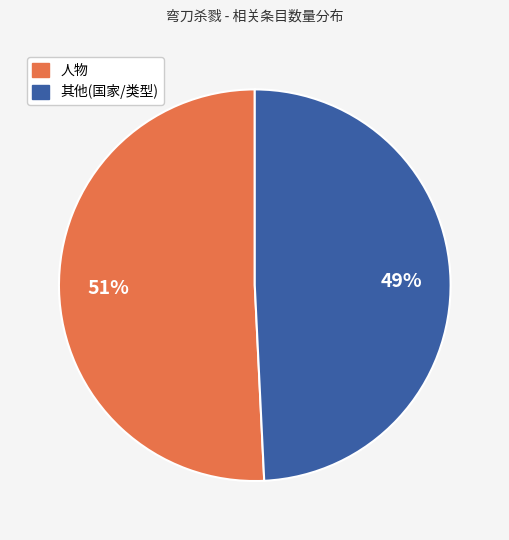

To the nearest percent, what is the average slice percentage?

50%